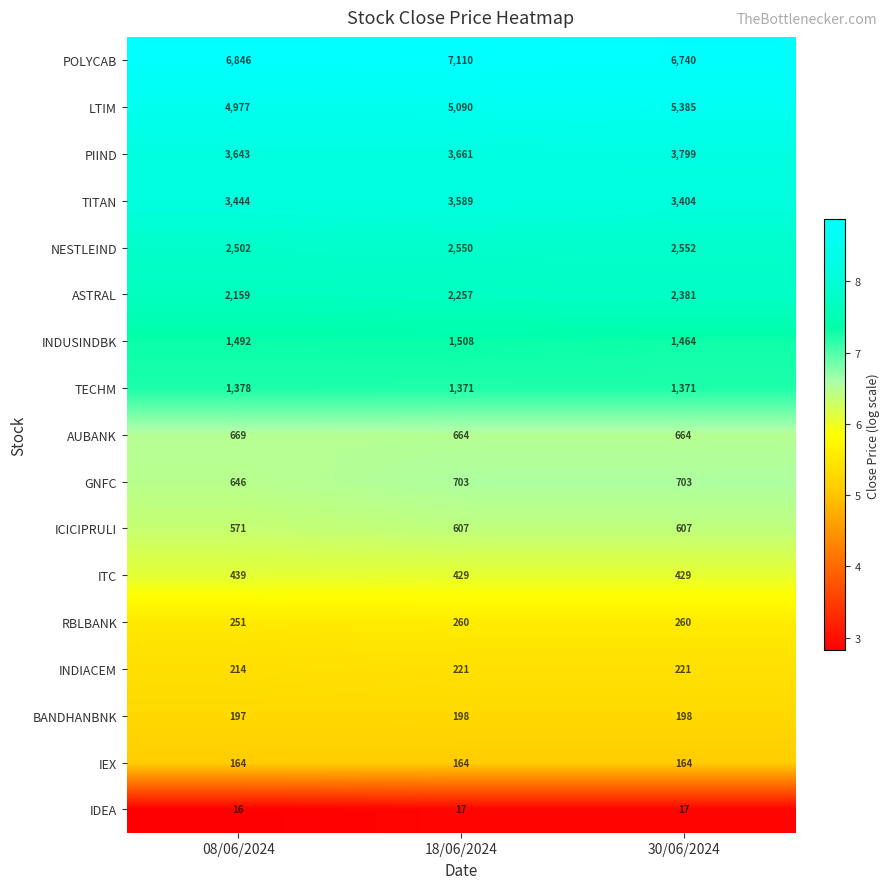

True or false: ASTRAL has a value of 3146 at 18/06/2024.

False